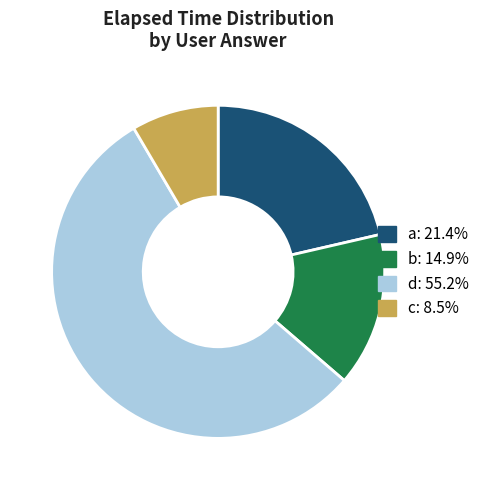

Does any single category account for the majority?

Yes